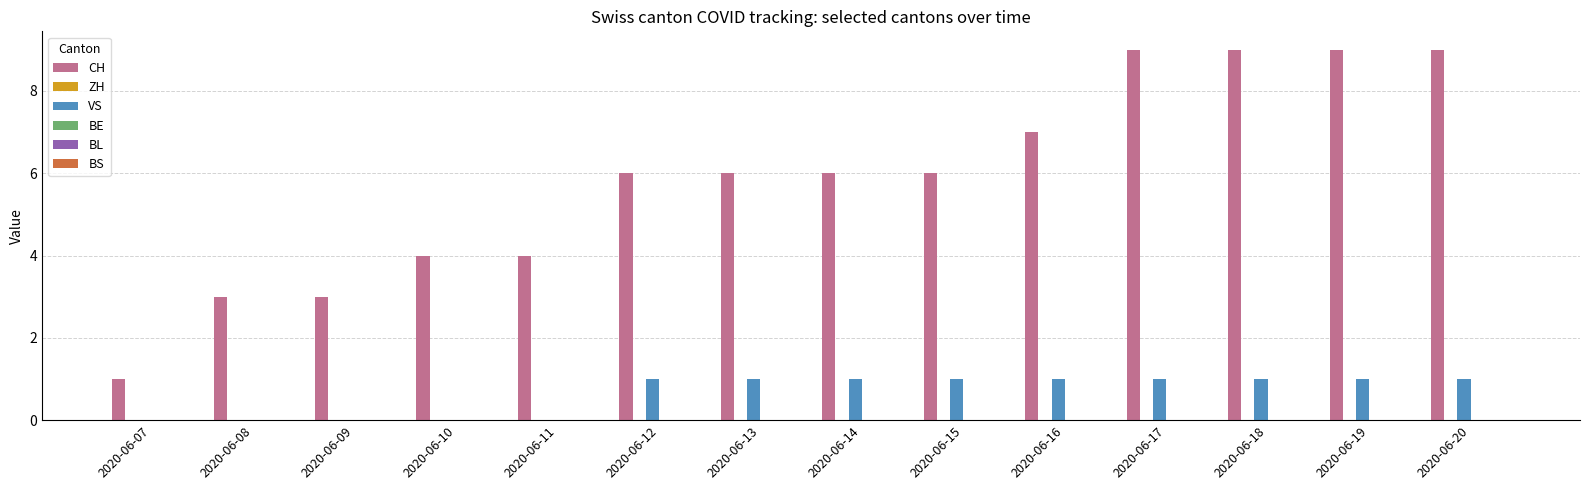

Reading left to right, list all the values displayed in this chart.

CH: 2020-06-07=1	2020-06-08=3	2020-06-09=3	2020-06-10=4	2020-06-11=4	2020-06-12=6	2020-06-13=6	2020-06-14=6	2020-06-15=6	2020-06-16=7	2020-06-17=9	2020-06-18=9	2020-06-19=9	2020-06-20=9
VS: 2020-06-07=0	2020-06-08=0	2020-06-09=0	2020-06-10=0	2020-06-11=0	2020-06-12=1	2020-06-13=1	2020-06-14=1	2020-06-15=1	2020-06-16=1	2020-06-17=1	2020-06-18=1	2020-06-19=1	2020-06-20=1